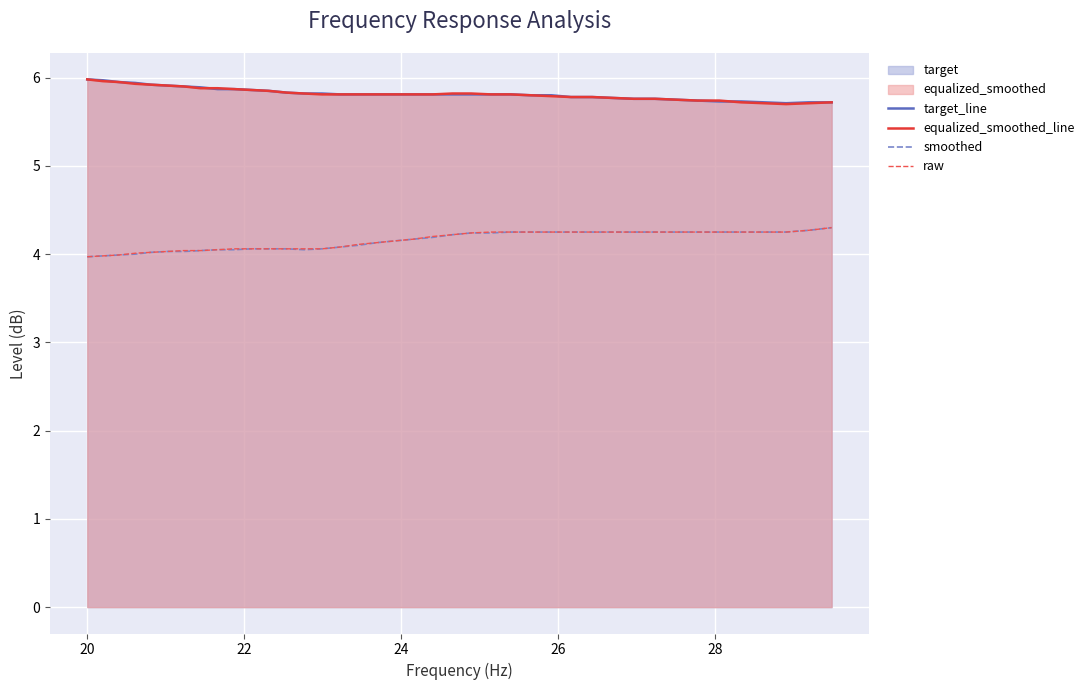

True or false: target_line and smoothed cross at least once.

False